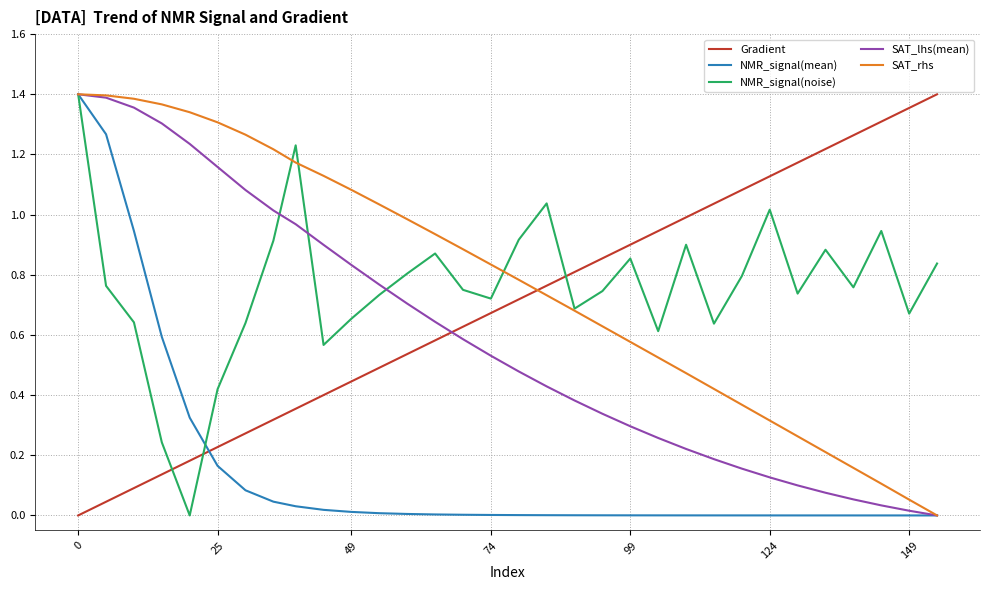

Which series ends up on top after the final intersection of SAT_rhs and Gradient?

Gradient